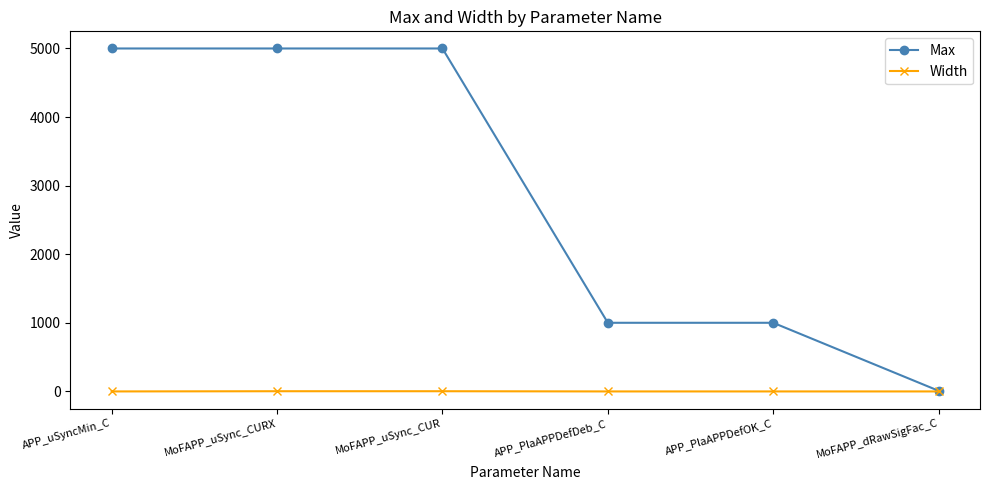

What is the spread (max minus min) of values at APP_uSyncMin_C?

5001